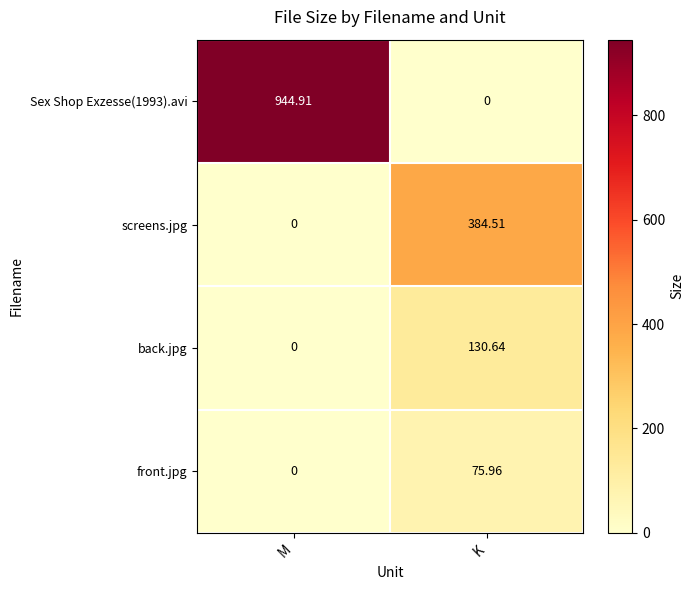

At which label does front.jpg reach its minimum?

M